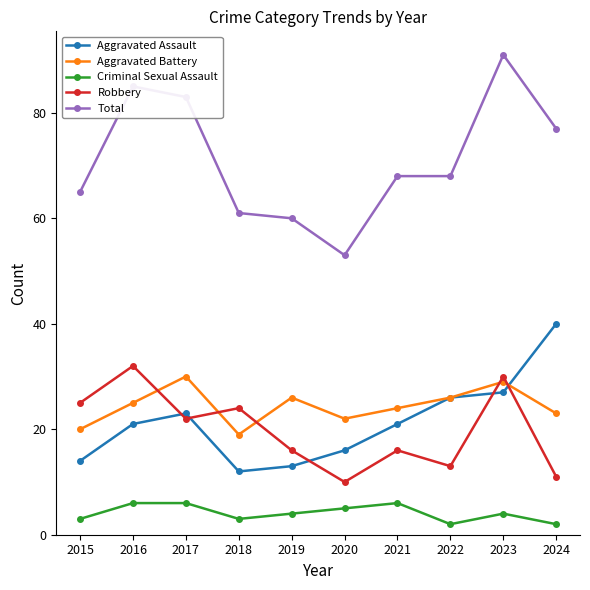

Which series has the widest spread of values?

Total